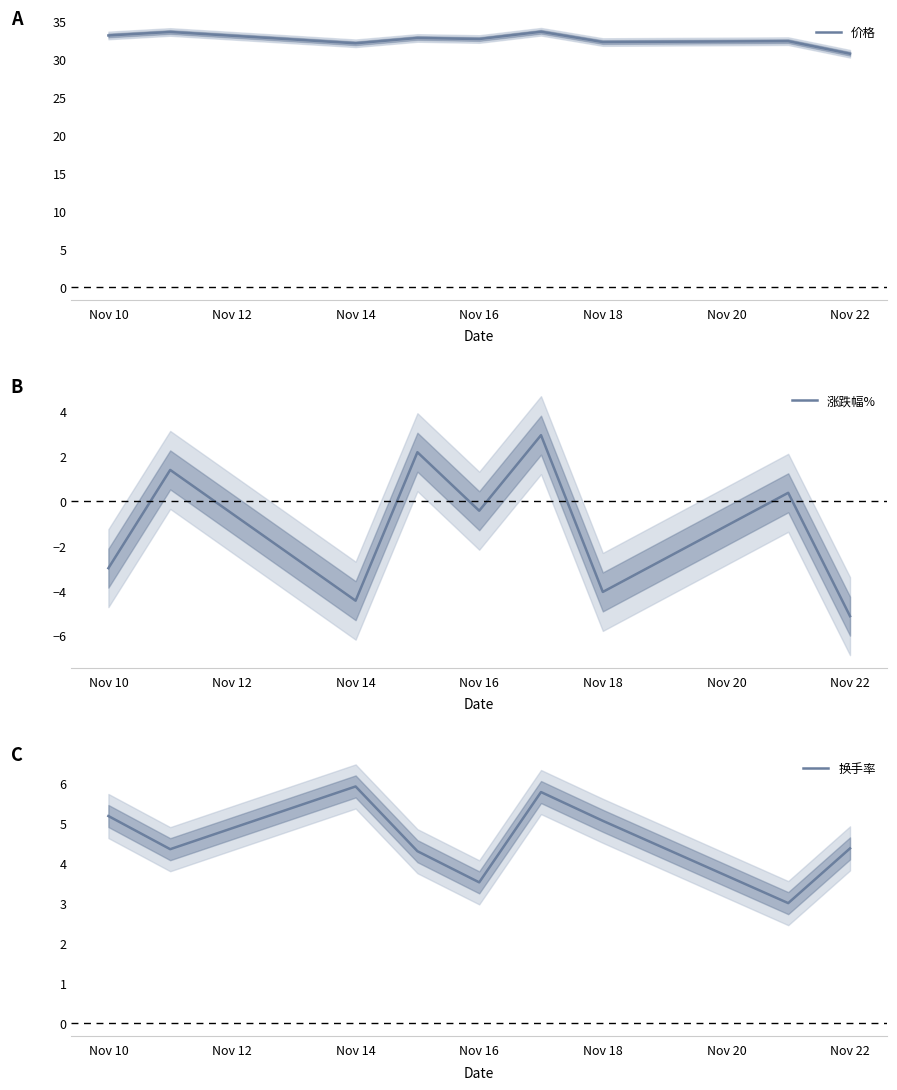

What is the sum of all 价格 values?

293.3